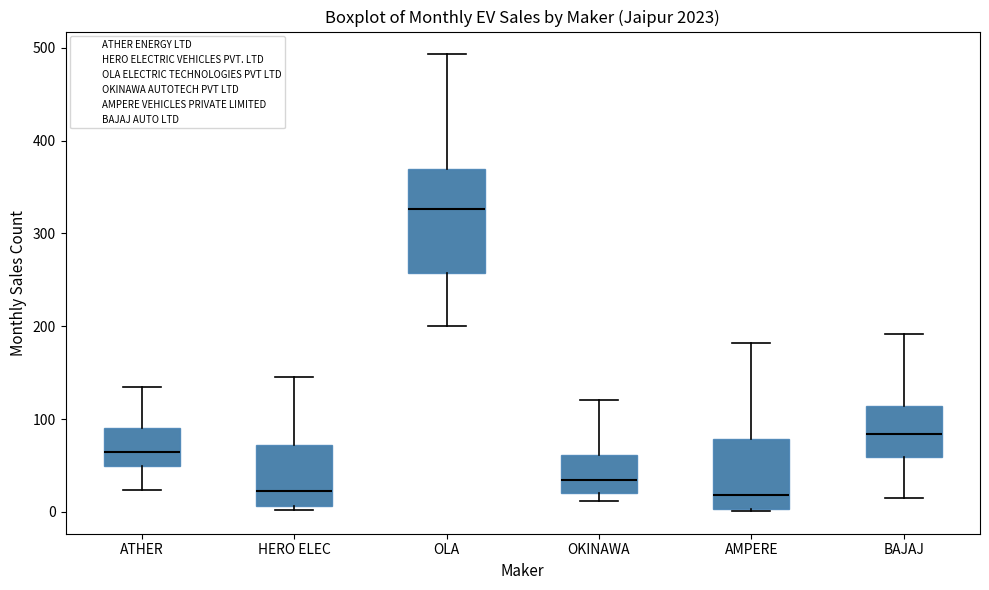

Reading left to right, transcribe this box plot: for each box, give where its median line is, the range the box spans, and where its two whiskers end, as read against the y-axis. The values are not printed on the chart, so give them approximately, as read against the axis.

ATHER: median 60, box 50 to 90, whiskers 20 to 130
HERO ELEC: median 20, box 10 to 70, whiskers 0 to 150
OLA: median 330, box 260 to 370, whiskers 200 to 490
OKINAWA: median 30, box 20 to 60, whiskers 10 to 120
AMPERE: median 20, box 0 to 80, whiskers 0 to 180
BAJAJ: median 80, box 60 to 110, whiskers 20 to 190